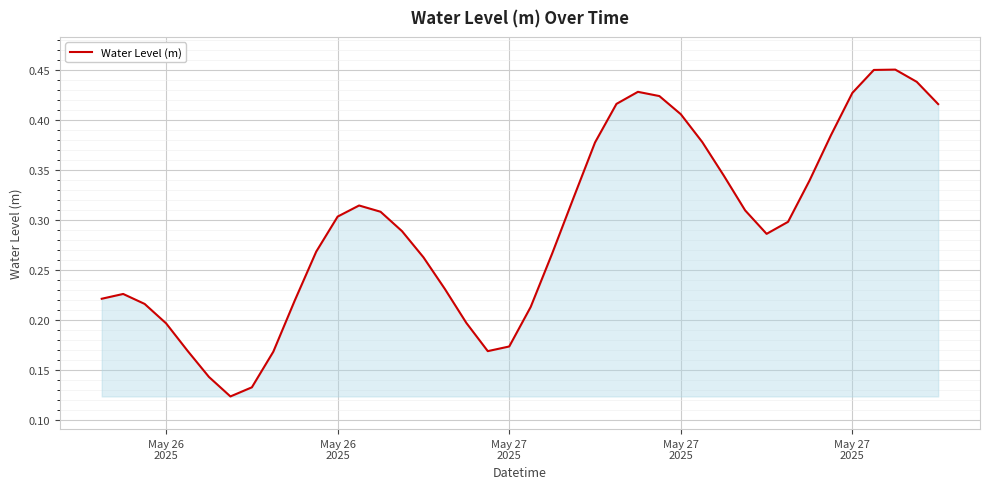

How many lines are shown in the chart?

1